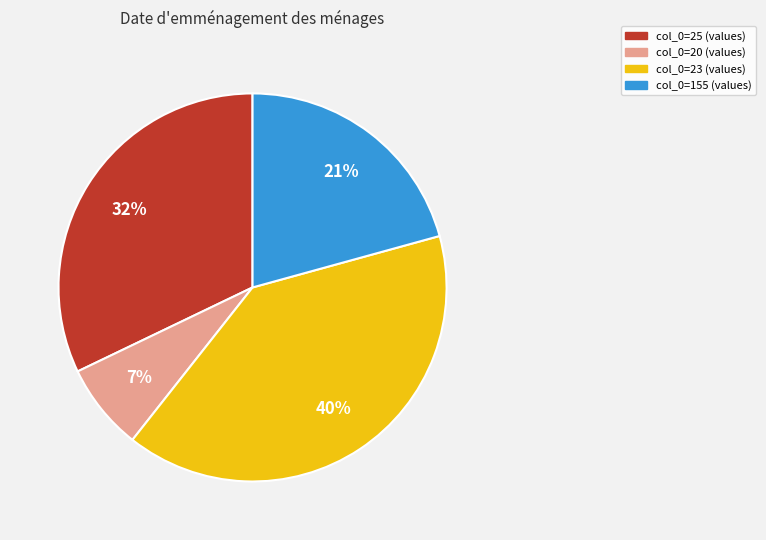

Count the number of slices in the pie.

4